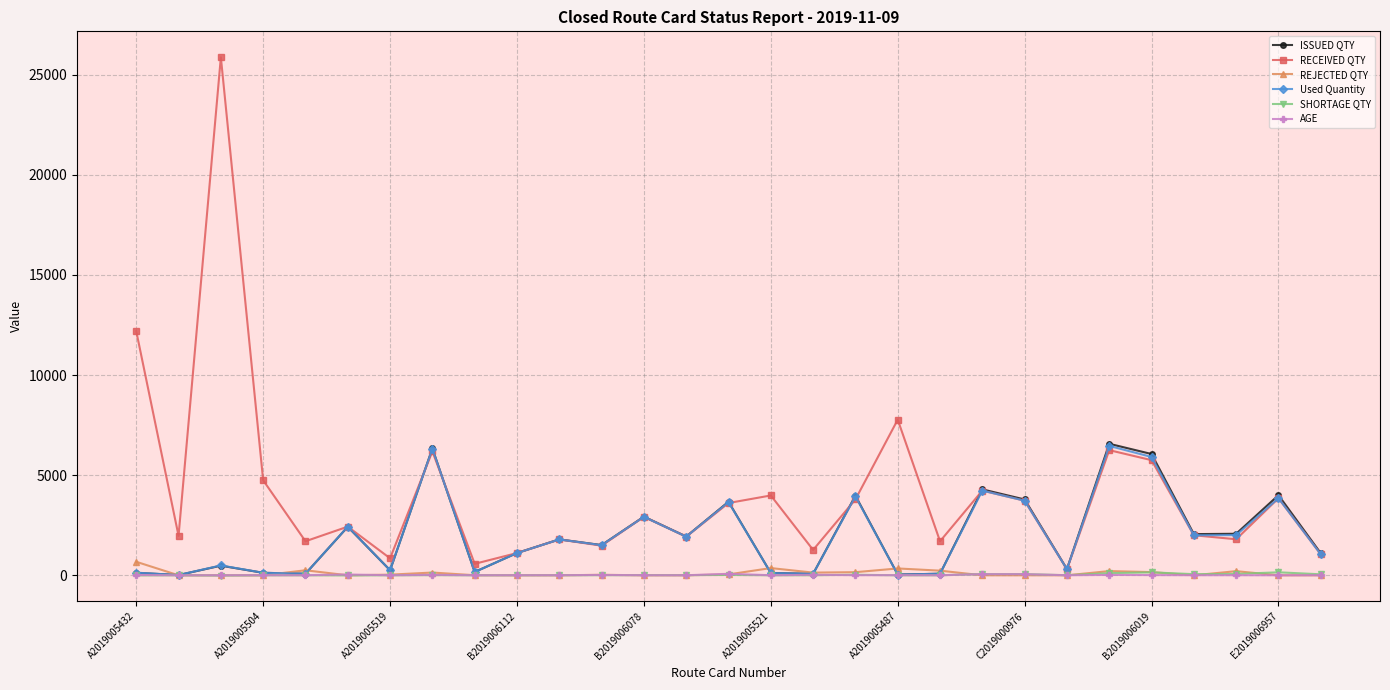

What is the maximum value shown in the chart?

25871.0